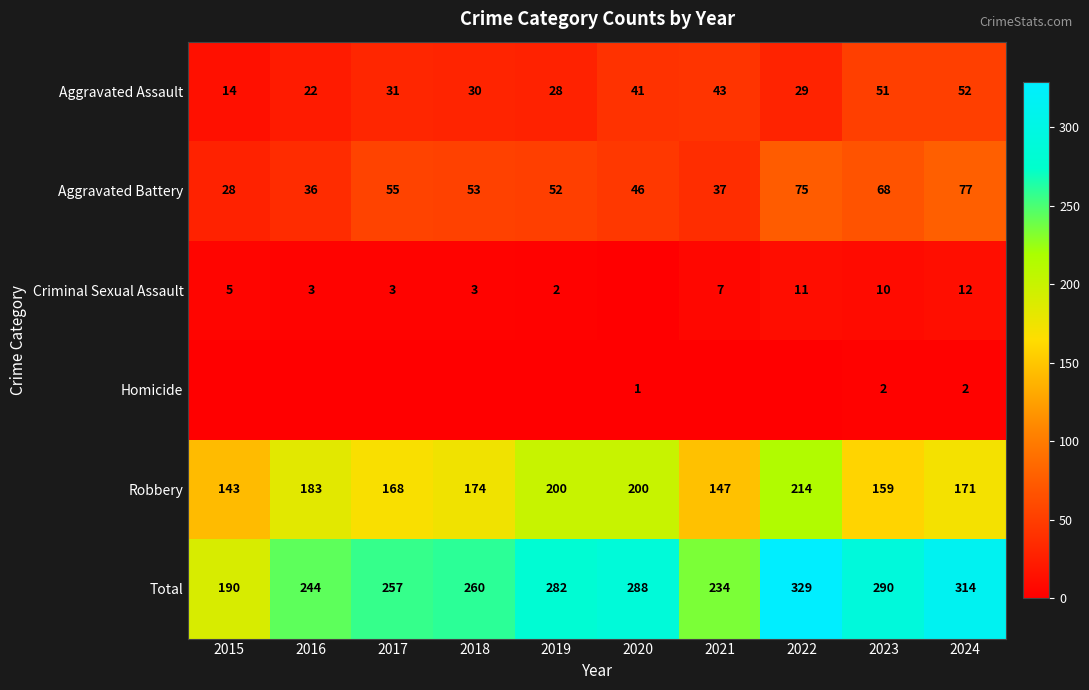

Which series changed the most between 2023 and 2024?

Total